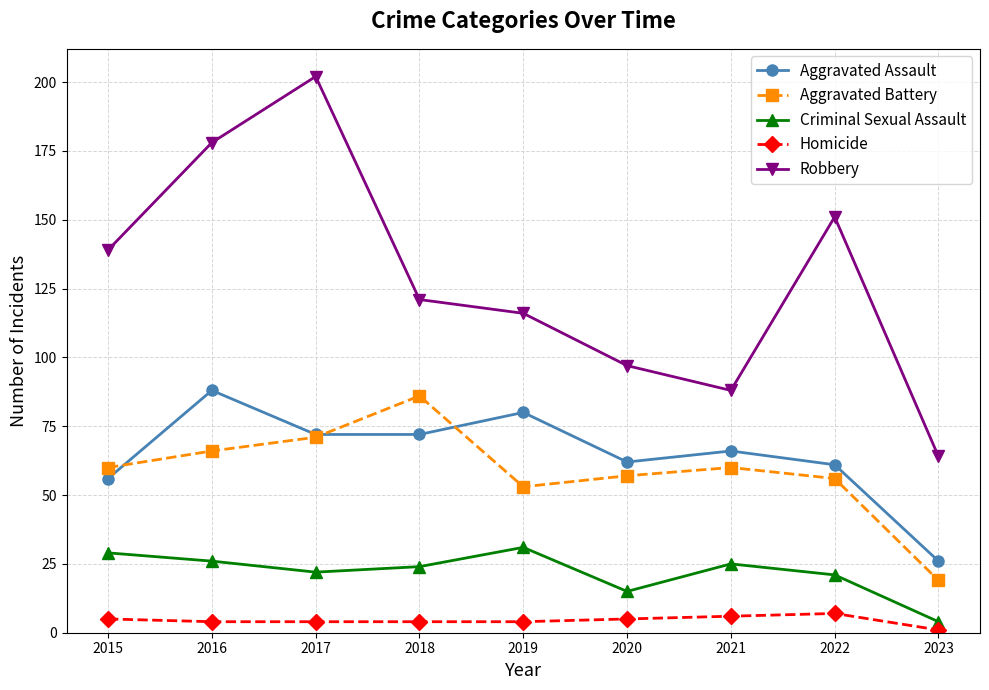

Reading left to right, extract all data points from this chart.

Aggravated Assault: 56	88	72	72	80	62	66	61	26
Aggravated Battery: 60	66	71	86	53	57	60	56	19
Criminal Sexual Assault: 29	26	22	24	31	15	25	21	4
Homicide: 5	4	4	4	4	5	6	7	1
Robbery: 139	178	202	121	116	97	88	151	64